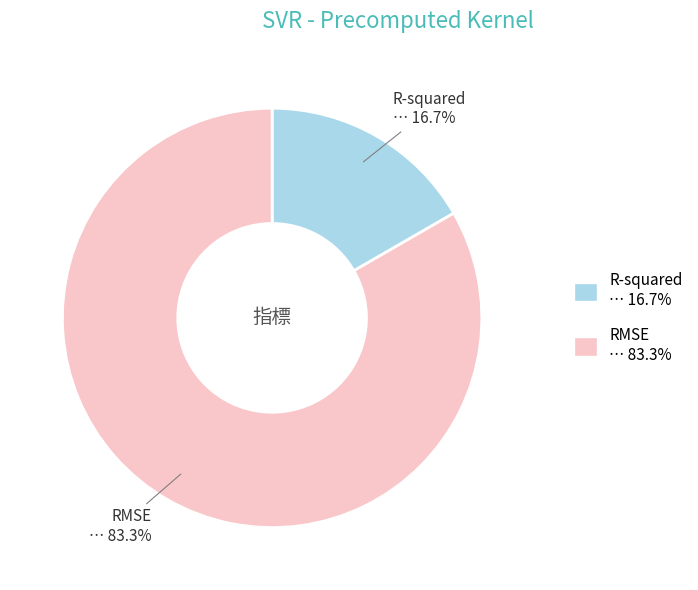

Rank the categories by value from lowest to highest.

R-squared, RMSE